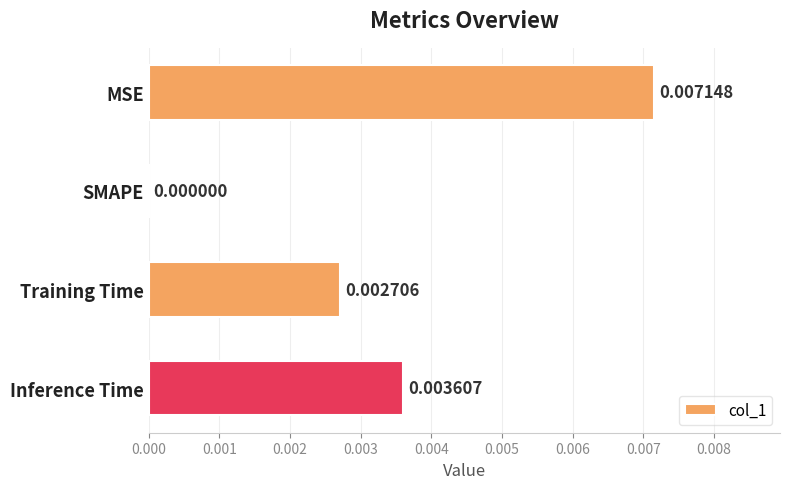

Are the bars horizontal?

Yes